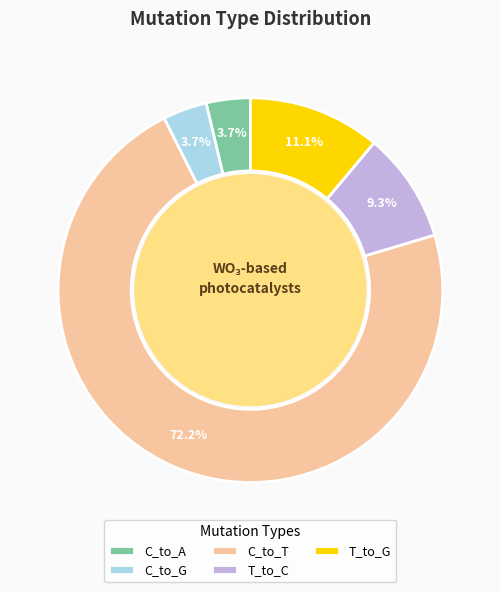

Combined, do C_to_G and T_to_G account for over 50%?

No